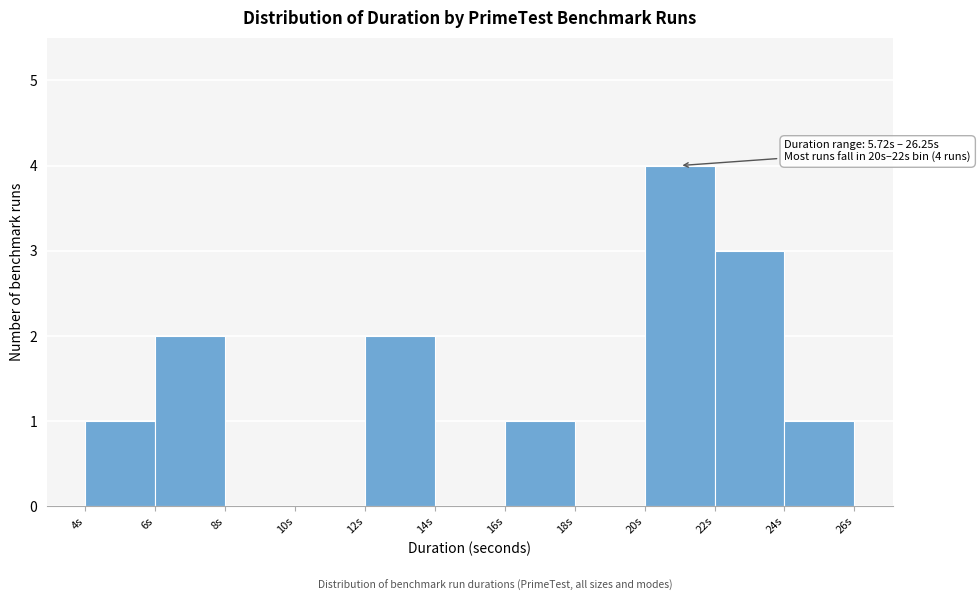

Over which range of the x-axis is the bar tallest?

20 to 22